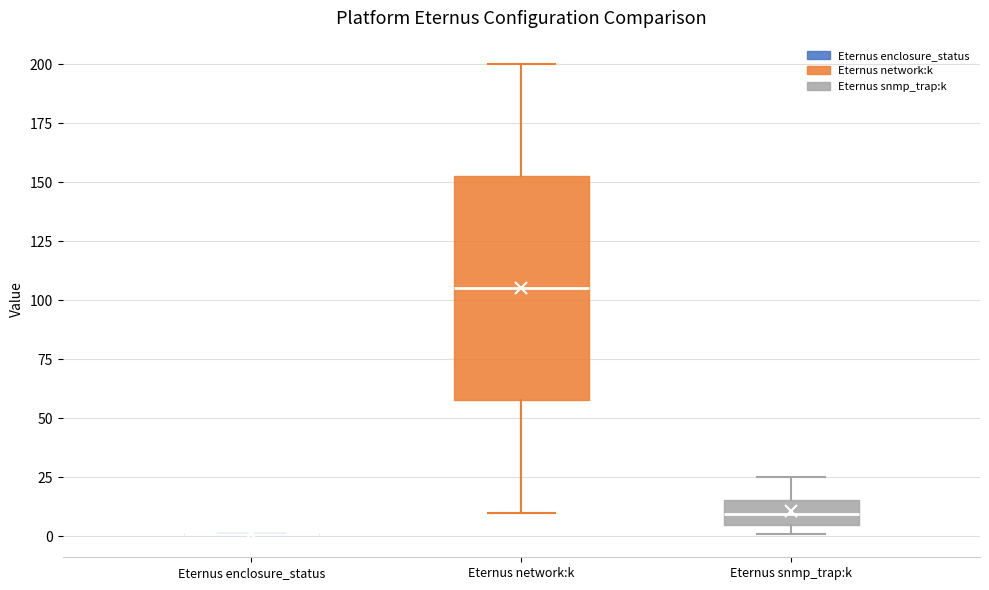

Reading left to right, read every box against the y-axis: the position of its median line, the range the box covers, and the ends of its whiskers. The values are not printed on the chart, so give them approximately, as read against the axis.

Eternus enclosure_status: box collapsed to a line at 0, whiskers 0 to 0
Eternus network:k: median 105, box 60 to 155, whiskers 10 to 200
Eternus snmp_trap:k: median 10, box 5 to 15, whiskers 0 to 25